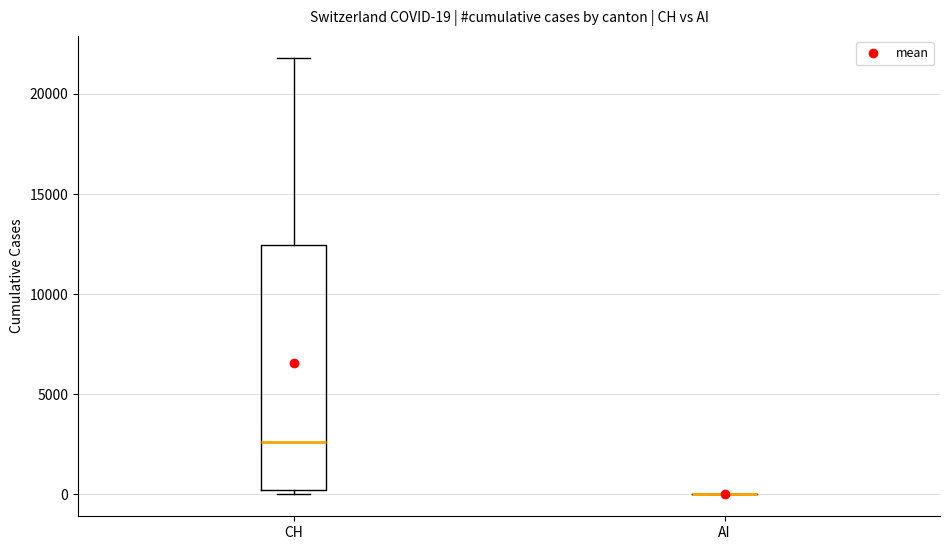

Comparing the boxes themselves (not the whiskers), which one is the tallest?

CH